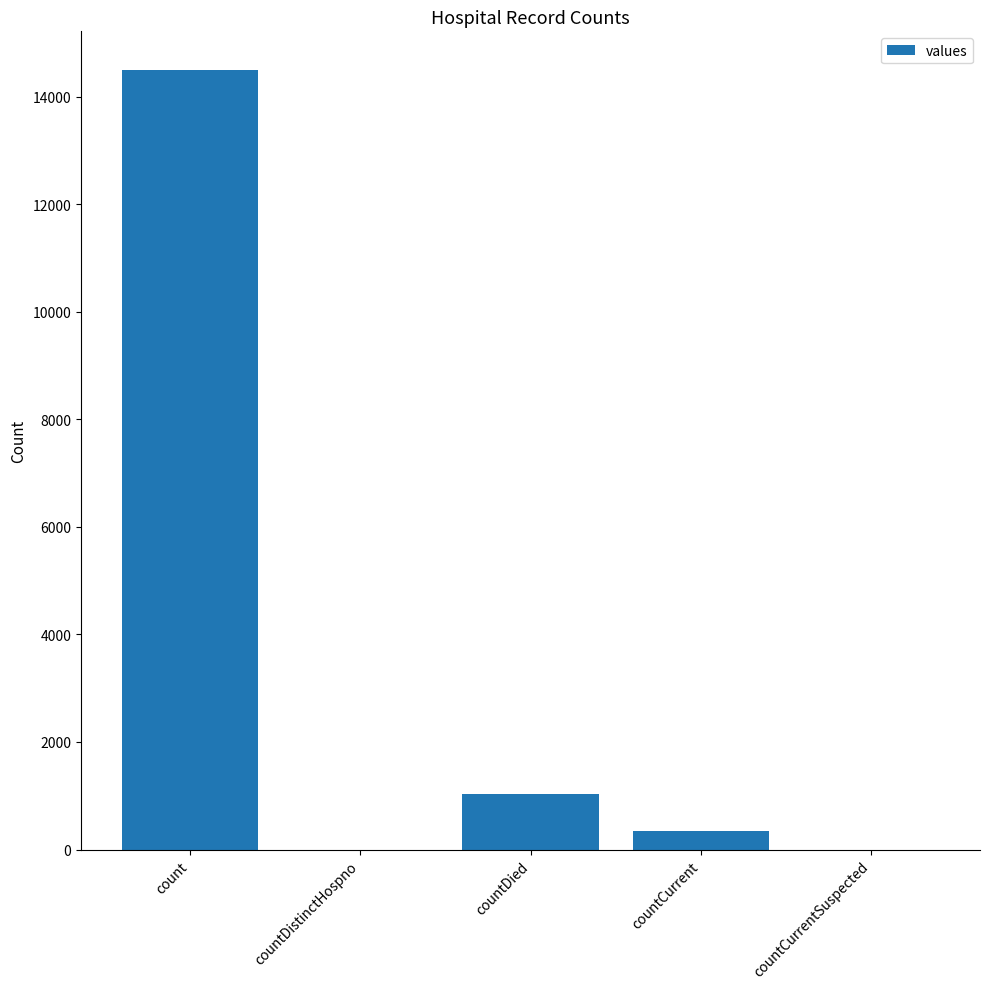

At which label is the value closest to 7244?

countDied